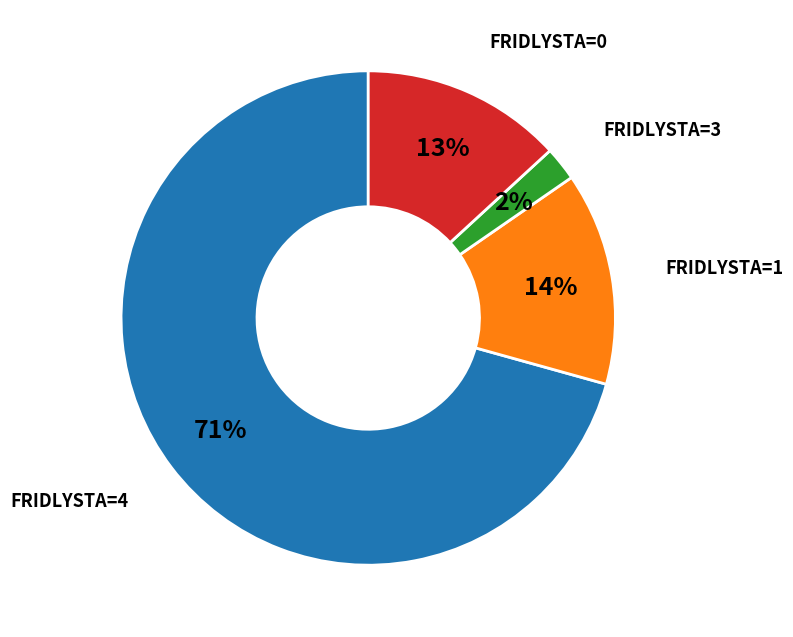

How many segments does this pie chart have?

4